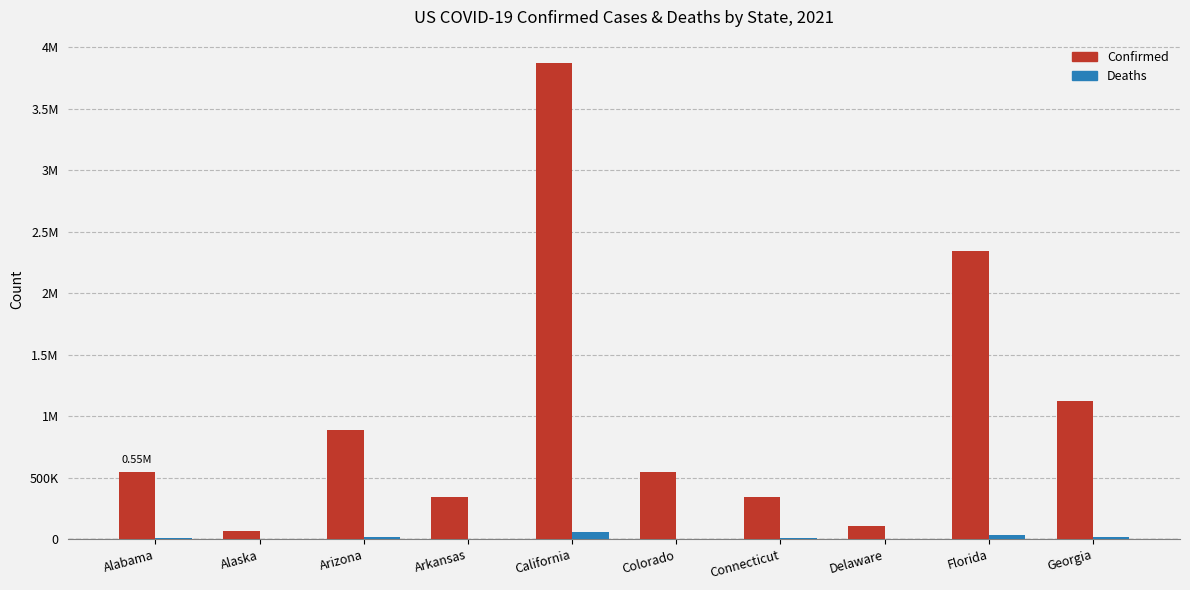

Are the bars grouped side by side (vs. stacked)?

Yes